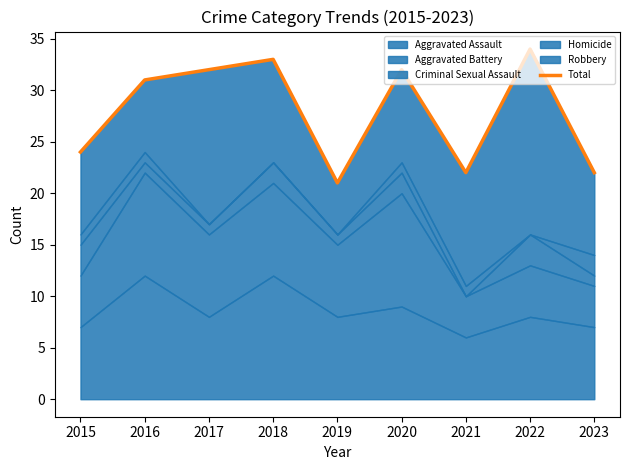

Which category has the lowest value across all series?

2019